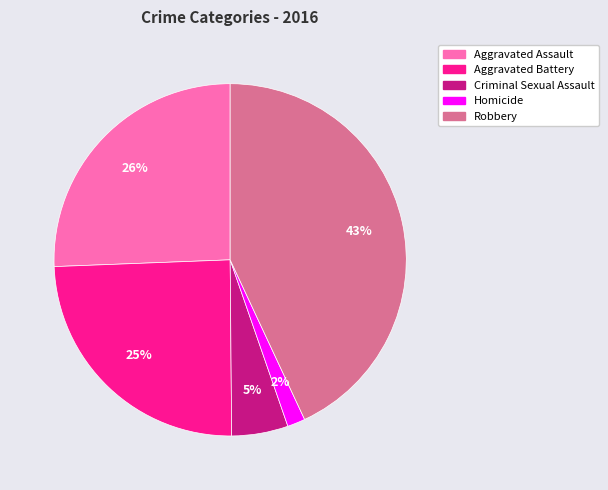

Combined, do Aggravated Battery and Robbery account for over 50%?

Yes